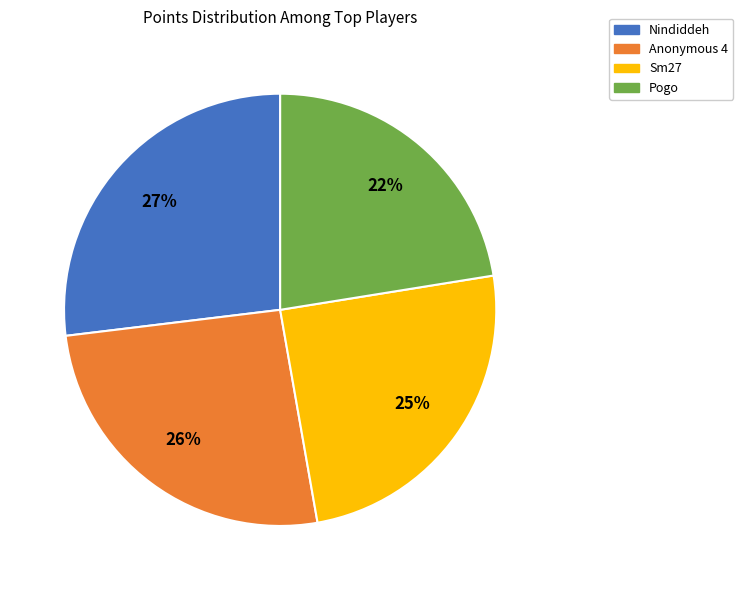

Does Nindiddeh account for over 50% of the chart?

No